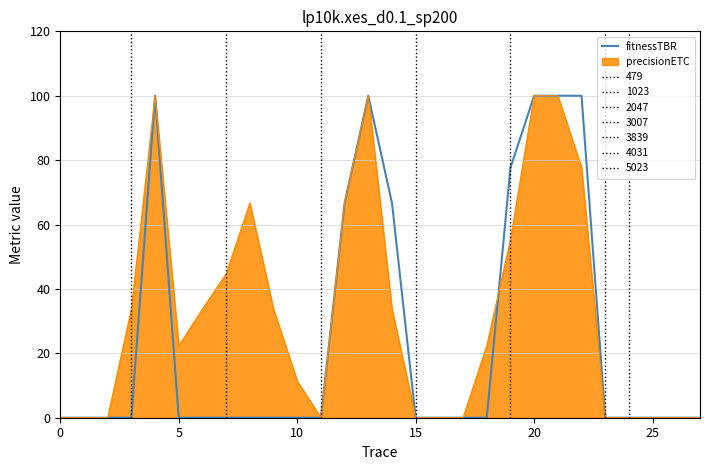

What is the label of the 8th point from the left?

7